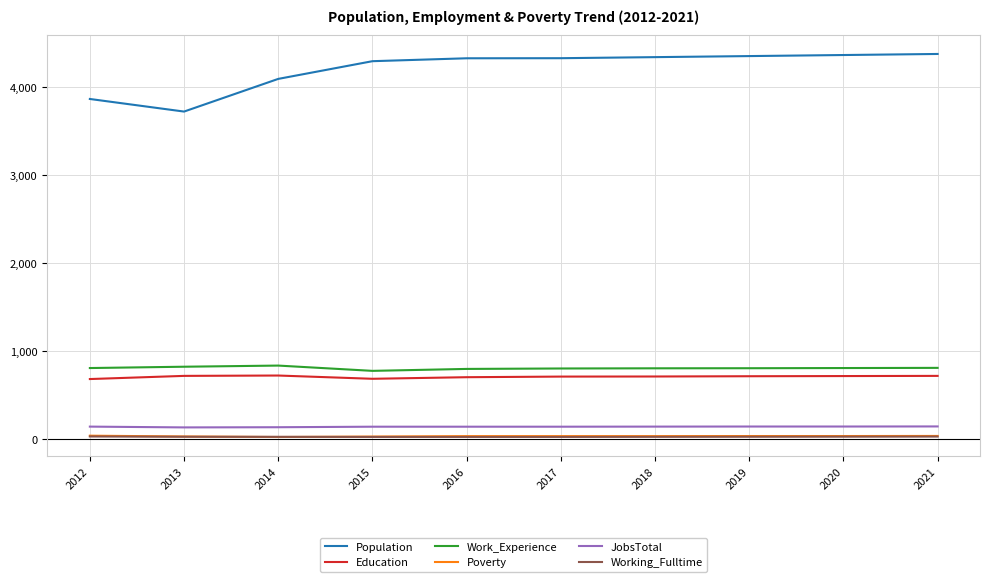

True or false: JobsTotal has a value of 138 at 2014.

True